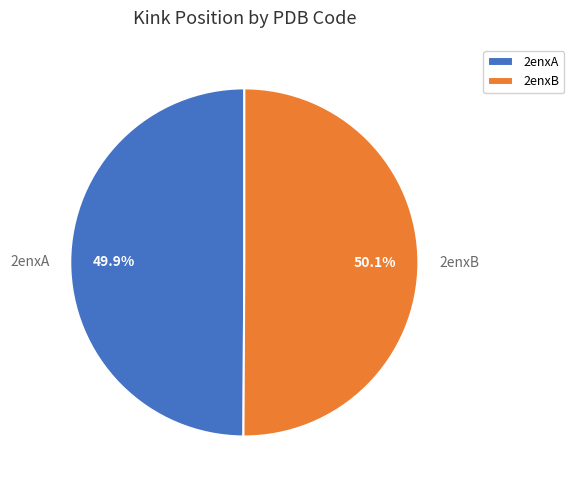

True or false: 2enxA accounts for 37% of the total.

False